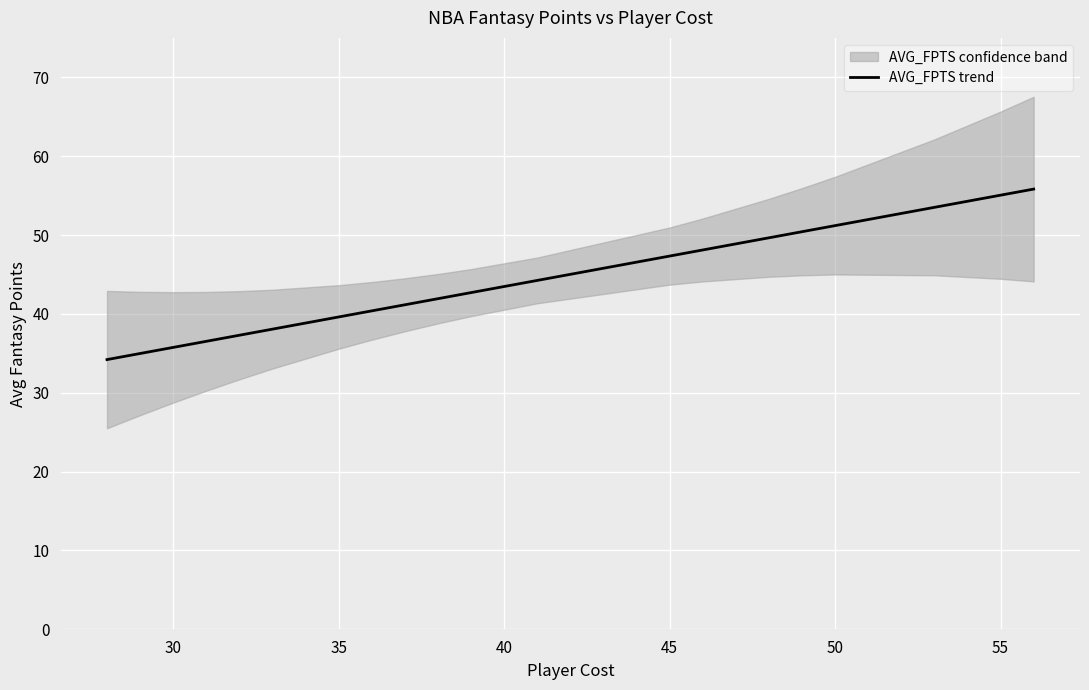

What is the maximum value for AVG_FPTS trend?

55.8